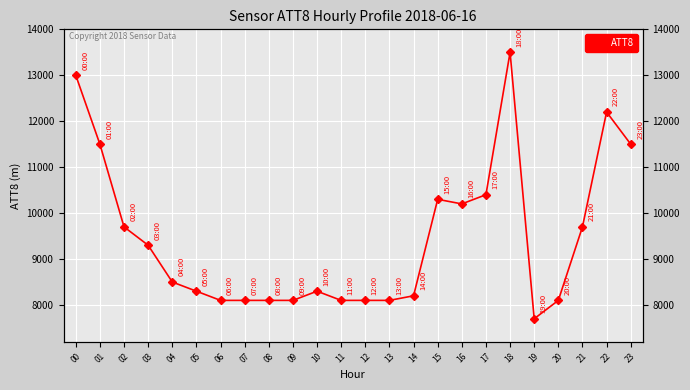

Where is the data nearest to the value 10600?

17